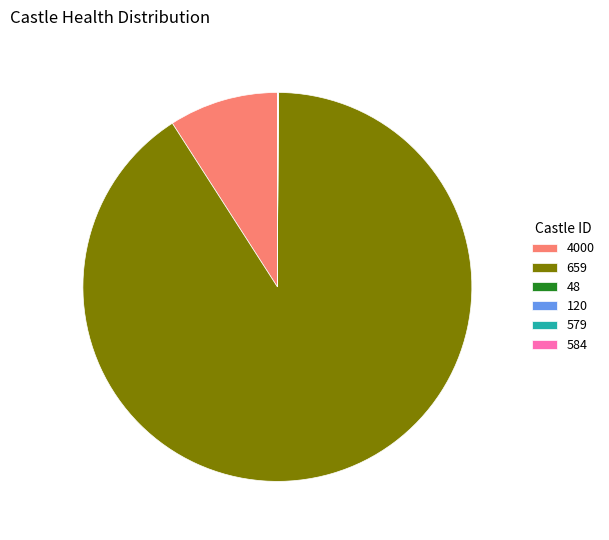

True or false: 4000 accounts for 9% of the total.

True